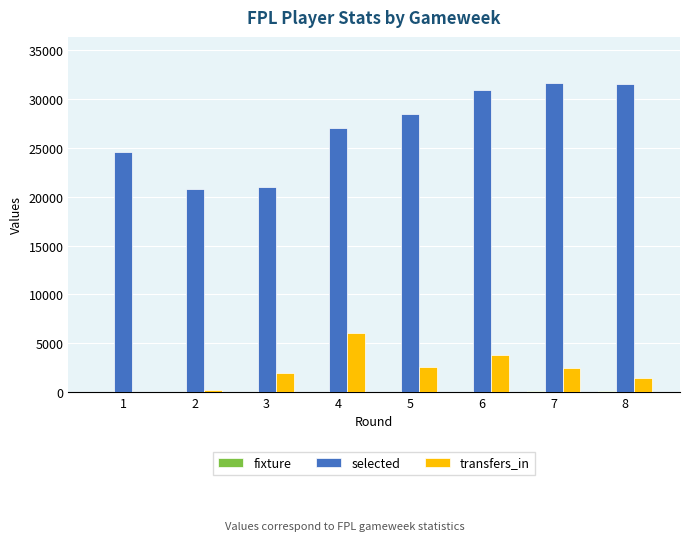

The transfers_in series shows 3702 at 5. True or false?

False